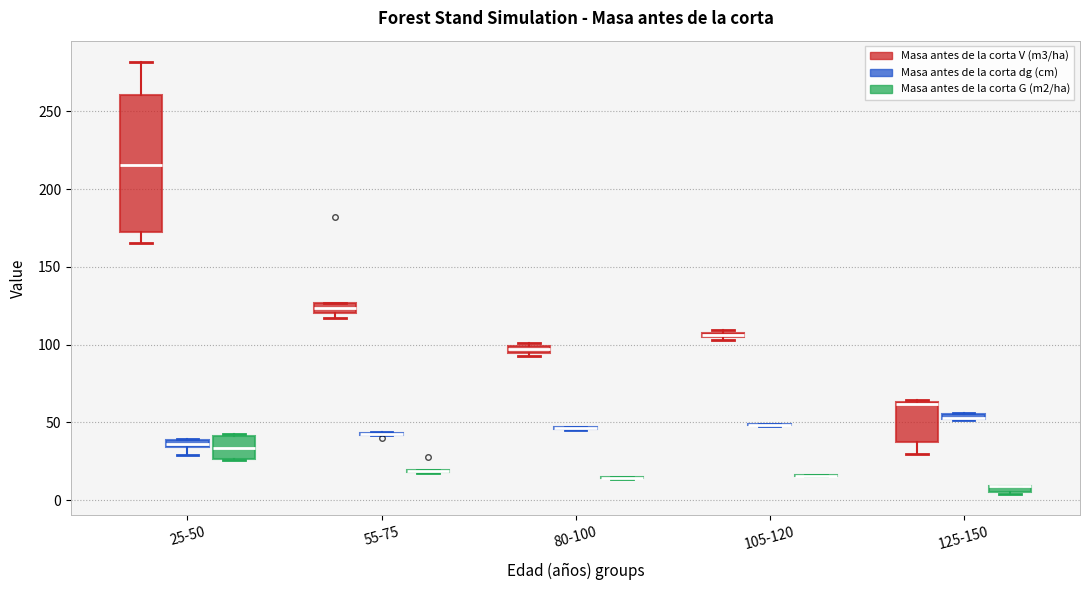

Comparing the boxes themselves (not the whiskers), which one is the tallest?

25-50 (Masa antes de la corta V (m3/ha))